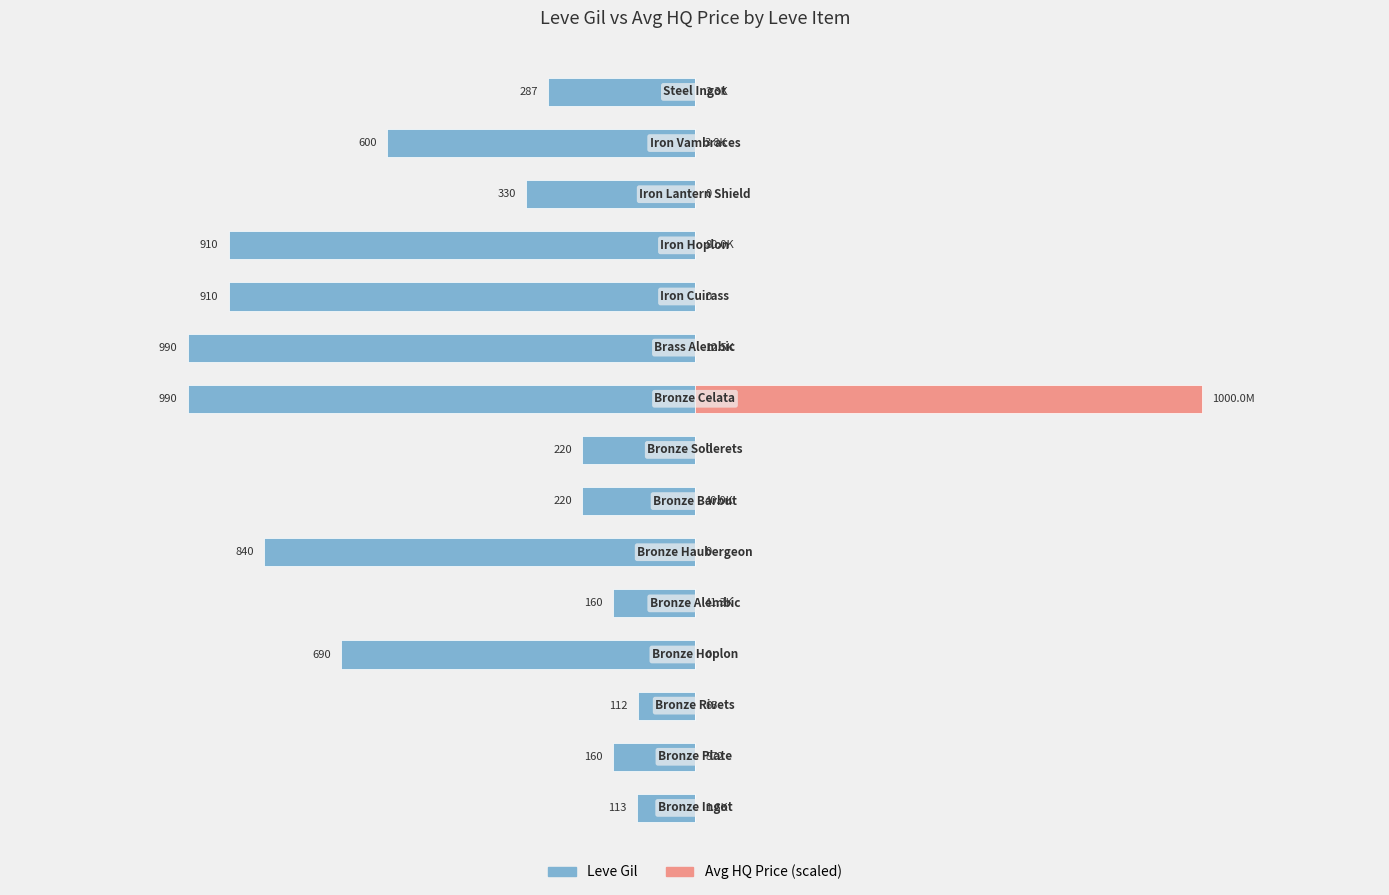

Between 7 and 8, which is larger?

7